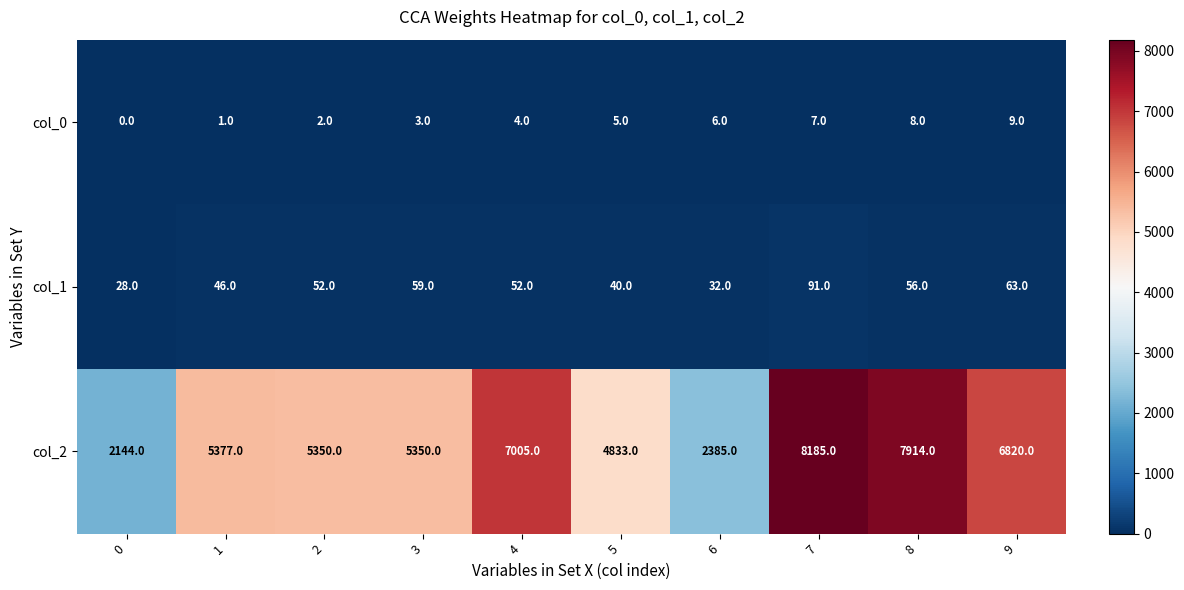

What is the difference between the maximum and minimum values in the col_0 series?

9